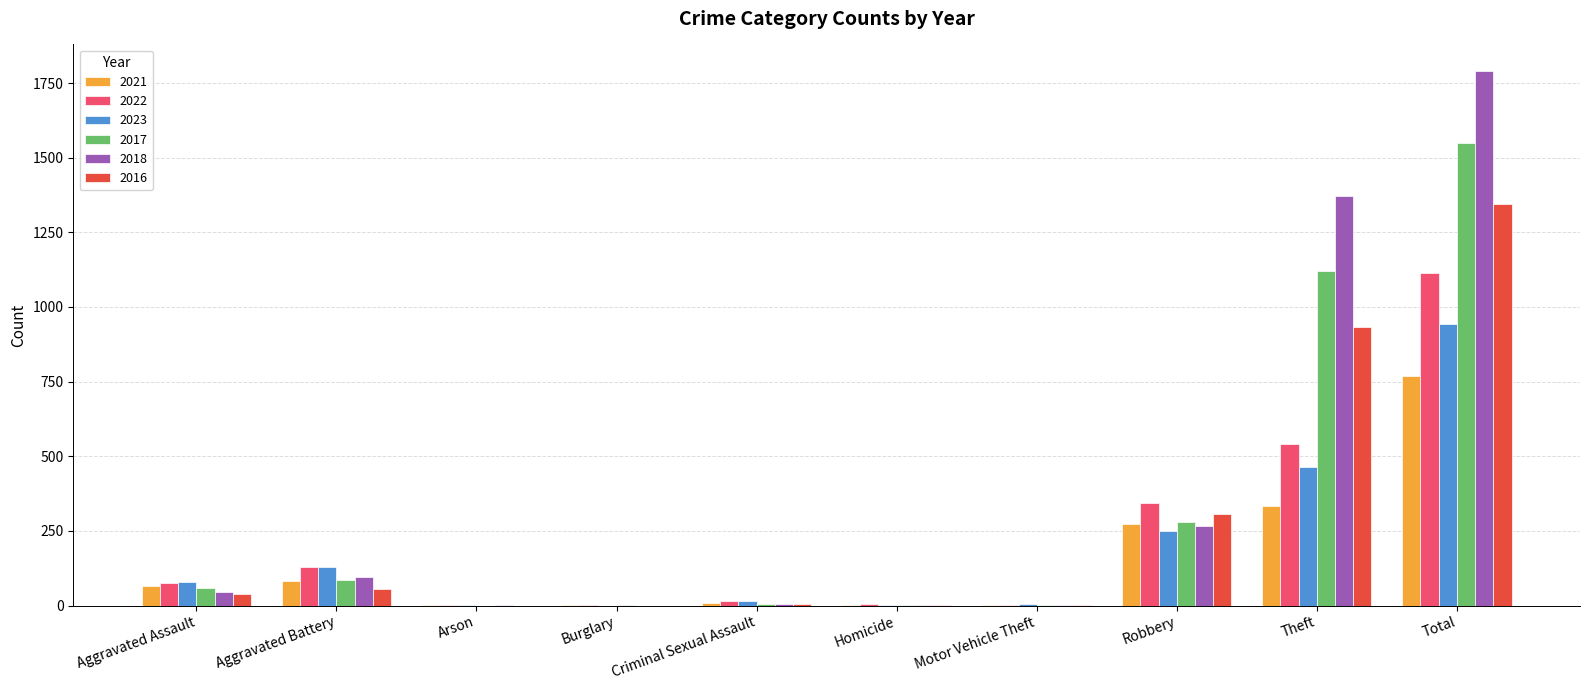

Between Theft and Total, which series saw the biggest shift?

2022